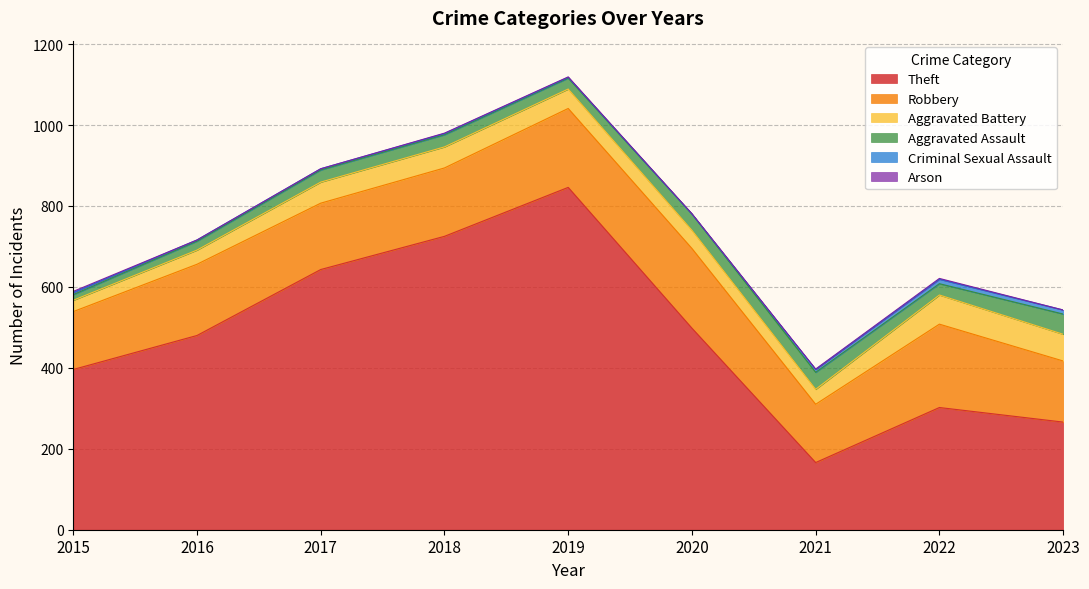

Does the chart have visible grid lines?

Yes